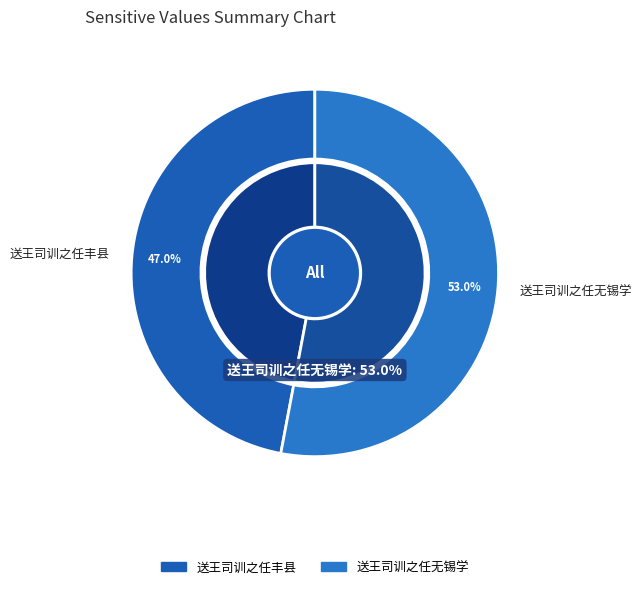

What is the smallest slice in the pie chart?

送王司训之任丰县